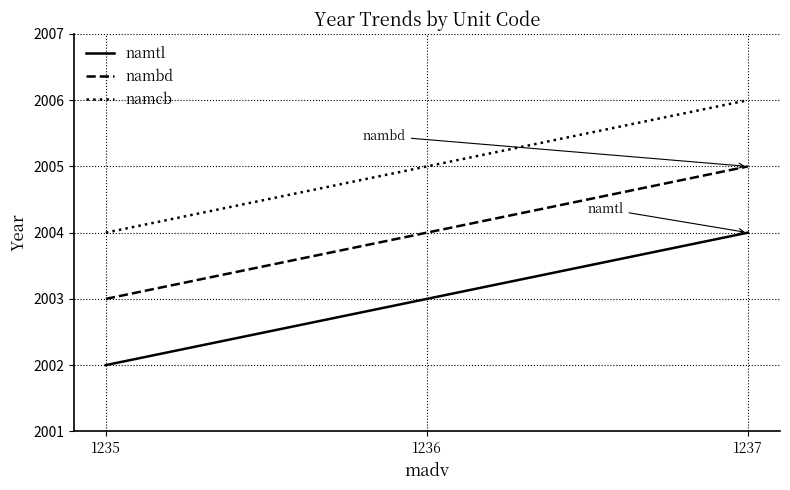

What are all the series names shown in the legend?

namtl, nambd, namcb